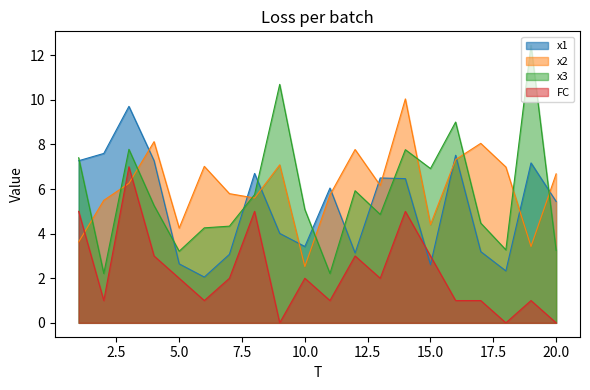

Where does the x3 series first go above 5?

1